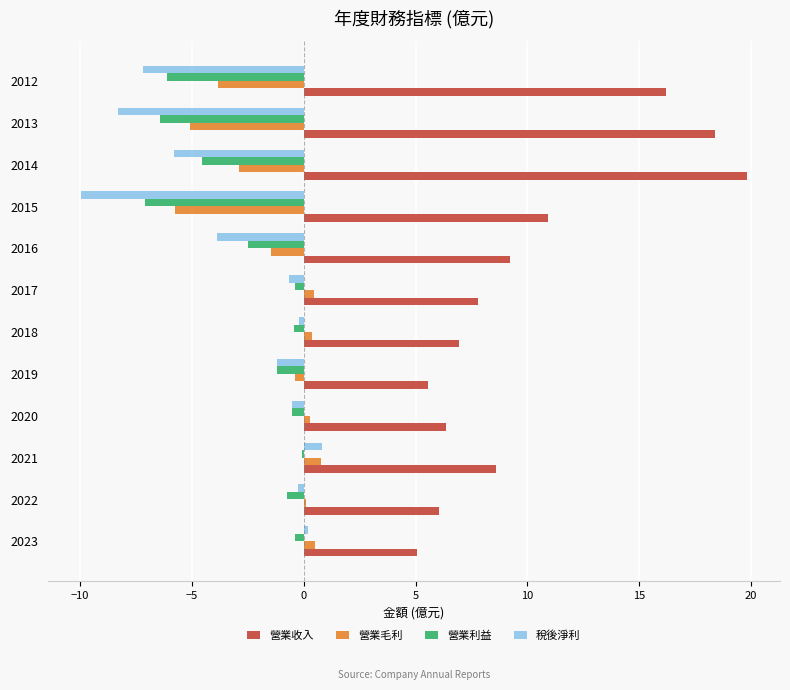

Which label corresponds to the largest value in the chart?

2014